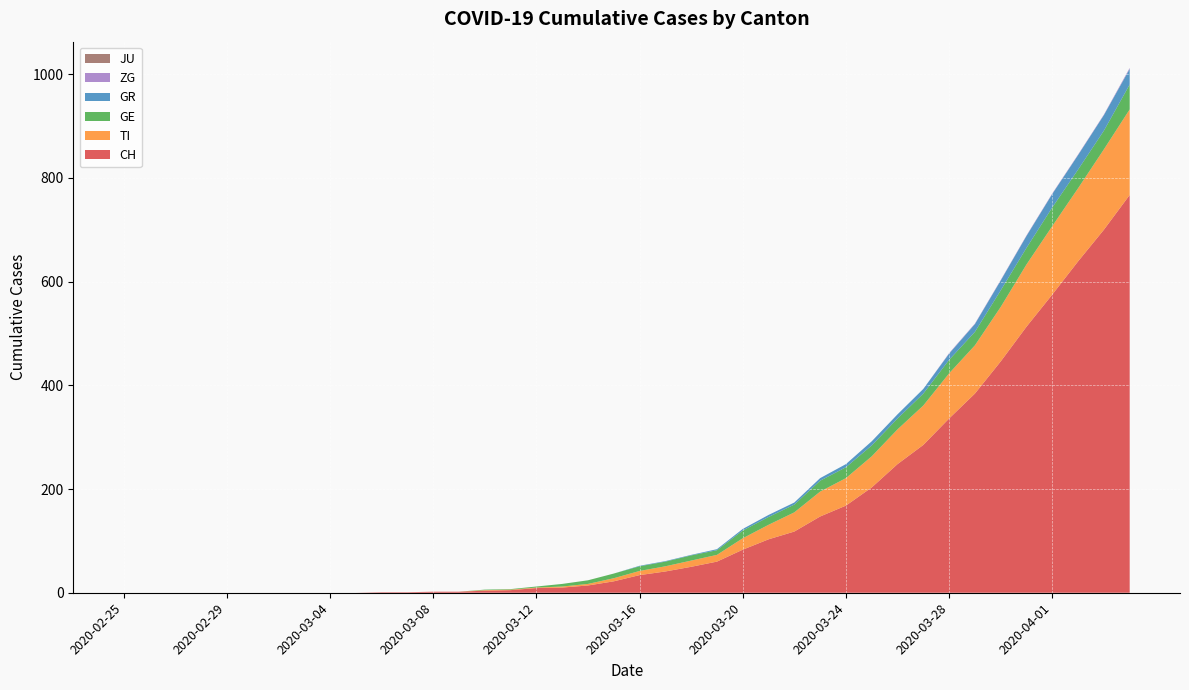

Reading left to right, transcribe all the data shown in this chart.

CH: 2020-02-25=0	2020-02-26=0	2020-02-27=0	2020-02-28=0	2020-02-29=0	2020-03-01=0	2020-03-02=0	2020-03-03=0	2020-03-04=0	2020-03-05=0	2020-03-06=1	2020-03-07=1	2020-03-08=2	2020-03-09=2	2020-03-10=4	2020-03-11=5	2020-03-12=9	2020-03-13=10	2020-03-14=14	2020-03-15=22	2020-03-16=34	2020-03-17=41	2020-03-18=50	2020-03-19=60	2020-03-20=83	2020-03-21=103	2020-03-22=118	2020-03-23=147	2020-03-24=168	2020-03-25=203	2020-03-26=248	2020-03-27=285	2020-03-28=336	2020-03-29=384	2020-03-30=446	2020-03-31=513	2020-04-01=575	2020-04-02=639	2020-04-03=700	2020-04-04=767
TI: 2020-02-25=0	2020-02-26=0	2020-02-27=0	2020-02-28=0	2020-02-29=0	2020-03-01=0	2020-03-02=0	2020-03-03=0	2020-03-04=0	2020-03-05=0	2020-03-06=0	2020-03-07=0	2020-03-08=0	2020-03-09=0	2020-03-10=1	2020-03-11=1	2020-03-12=1	2020-03-13=2	2020-03-14=3	2020-03-15=6	2020-03-16=8	2020-03-17=10	2020-03-18=12	2020-03-19=13	2020-03-20=22	2020-03-21=28	2020-03-22=37	2020-03-23=48	2020-03-24=53	2020-03-25=60	2020-03-26=67	2020-03-27=76	2020-03-28=87	2020-03-29=93	2020-03-30=105	2020-03-31=120	2020-04-01=132	2020-04-02=141	2020-04-03=155	2020-04-04=165
GR: 2020-02-25=0	2020-02-26=0	2020-02-27=0	2020-02-28=0	2020-02-29=0	2020-03-01=0	2020-03-02=0	2020-03-03=0	2020-03-04=0	2020-03-05=0	2020-03-06=0	2020-03-07=0	2020-03-08=0	2020-03-09=0	2020-03-10=0	2020-03-11=0	2020-03-12=0	2020-03-13=0	2020-03-14=0	2020-03-15=0	2020-03-16=1	2020-03-17=1	2020-03-18=1	2020-03-19=2	2020-03-20=3	2020-03-21=4	2020-03-22=4	2020-03-23=5	2020-03-24=6	2020-03-25=8	2020-03-26=8	2020-03-27=9	2020-03-28=12	2020-03-29=15	2020-03-30=19	2020-03-31=23	2020-04-01=26	2020-04-02=28	2020-04-03=30	2020-04-04=30
GE: 2020-02-25=0	2020-02-26=0	2020-02-27=0	2020-02-28=0	2020-02-29=0	2020-03-01=0	2020-03-02=0	2020-03-03=0	2020-03-04=0	2020-03-05=0	2020-03-06=0	2020-03-07=0	2020-03-08=0	2020-03-09=0	2020-03-10=1	2020-03-11=1	2020-03-12=2	2020-03-13=5	2020-03-14=7	2020-03-15=9	2020-03-16=9	2020-03-17=9	2020-03-18=10	2020-03-19=9	2020-03-20=15	2020-03-21=15	2020-03-22=15	2020-03-23=21	2020-03-24=21	2020-03-25=21	2020-03-26=21	2020-03-27=23	2020-03-28=26	2020-03-29=26	2020-03-30=32	2020-03-31=32	2020-04-01=36	2020-04-02=36	2020-04-03=36	2020-04-04=48
JU: 2020-02-25=0	2020-02-26=0	2020-02-27=0	2020-02-28=0	2020-02-29=0	2020-03-01=0	2020-03-02=0	2020-03-03=0	2020-03-04=0	2020-03-05=0	2020-03-06=0	2020-03-07=0	2020-03-08=0	2020-03-09=0	2020-03-10=0	2020-03-11=0	2020-03-12=0	2020-03-13=0	2020-03-14=0	2020-03-15=0	2020-03-16=0	2020-03-17=0	2020-03-18=0	2020-03-19=0	2020-03-20=0	2020-03-21=0	2020-03-22=0	2020-03-23=0	2020-03-24=0	2020-03-25=0	2020-03-26=0	2020-03-27=0	2020-03-28=0	2020-03-29=0	2020-03-30=0	2020-03-31=0	2020-04-01=0	2020-04-02=0	2020-04-03=0	2020-04-04=0
ZG: 2020-02-25=0	2020-02-26=0	2020-02-27=0	2020-02-28=0	2020-02-29=0	2020-03-01=0	2020-03-02=0	2020-03-03=0	2020-03-04=0	2020-03-05=0	2020-03-06=0	2020-03-07=0	2020-03-08=0	2020-03-09=0	2020-03-10=0	2020-03-11=0	2020-03-12=0	2020-03-13=0	2020-03-14=0	2020-03-15=0	2020-03-16=0	2020-03-17=0	2020-03-18=0	2020-03-19=0	2020-03-20=0	2020-03-21=0	2020-03-22=0	2020-03-23=0	2020-03-24=0	2020-03-25=0	2020-03-26=0	2020-03-27=0	2020-03-28=1	2020-03-29=1	2020-03-30=1	2020-03-31=1	2020-04-01=1	2020-04-02=1	2020-04-03=1	2020-04-04=2